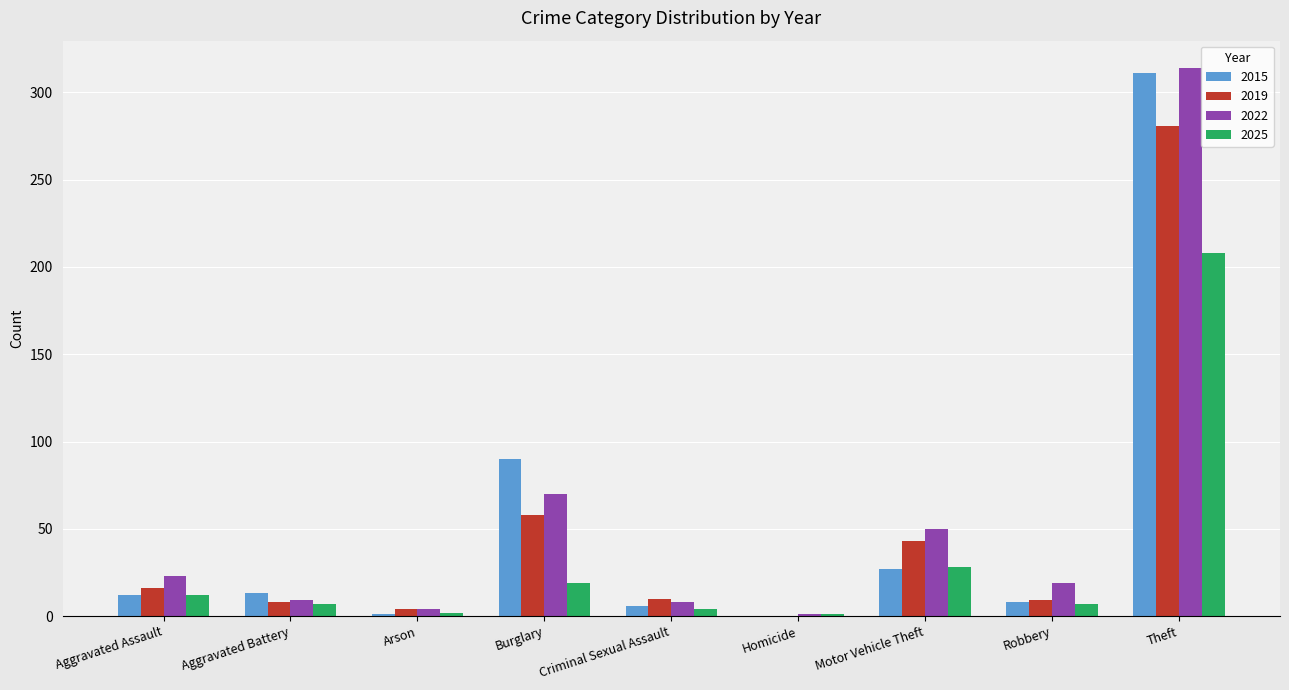

At which label is 2015 closest to 155?

Burglary